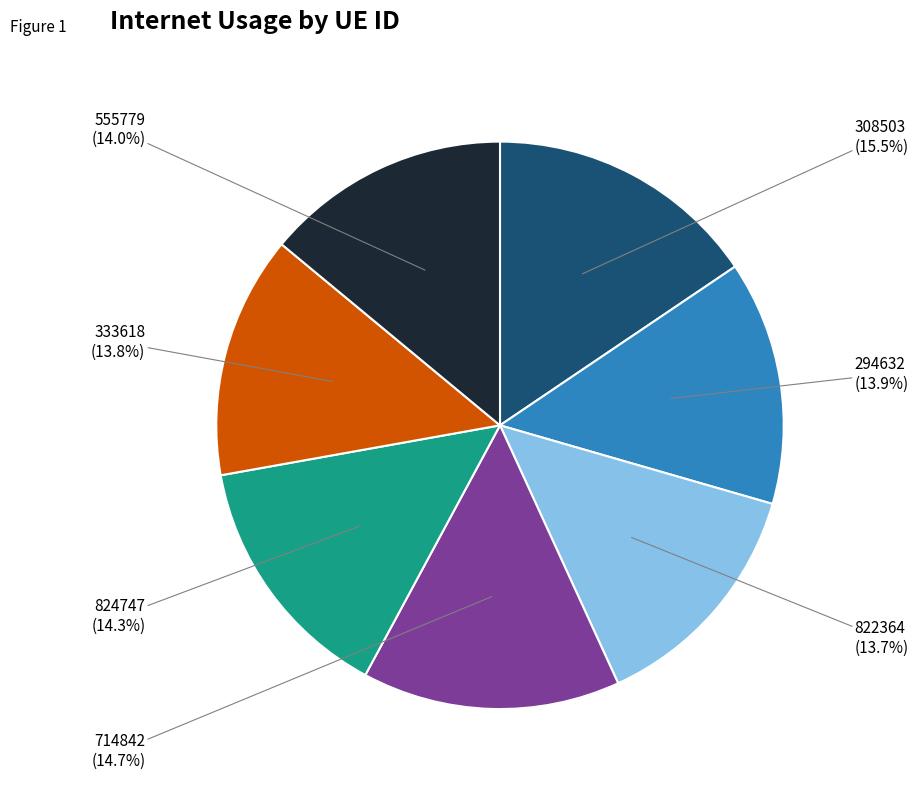

How many segments does this pie chart have?

7